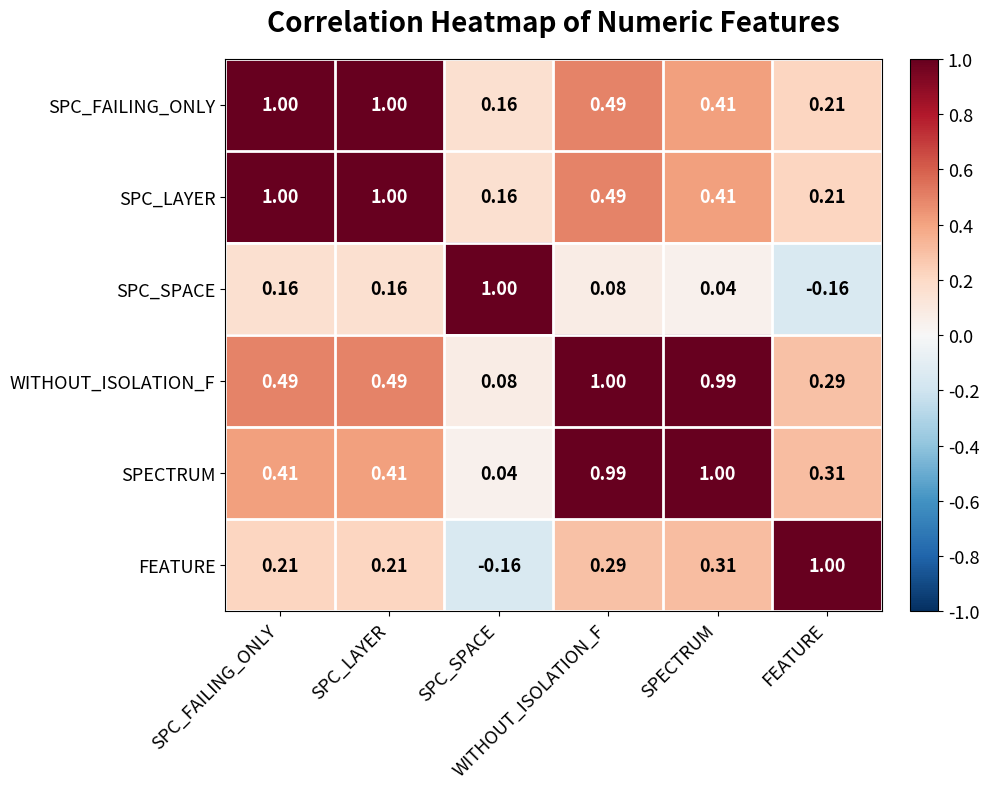

Count the number of categories in the chart.

6